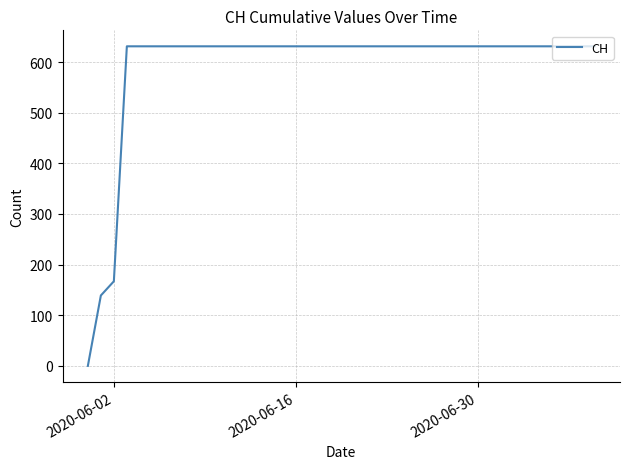

How many lines are shown in the chart?

1